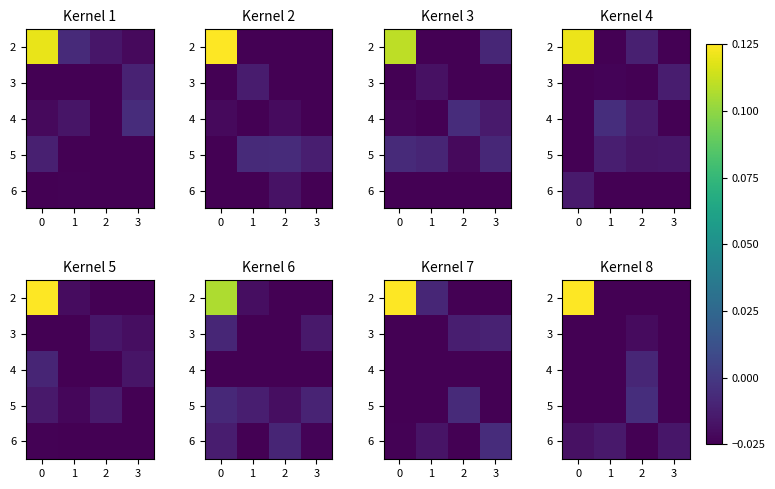

The value of 3 at 0 is -0.0. True or false?

True